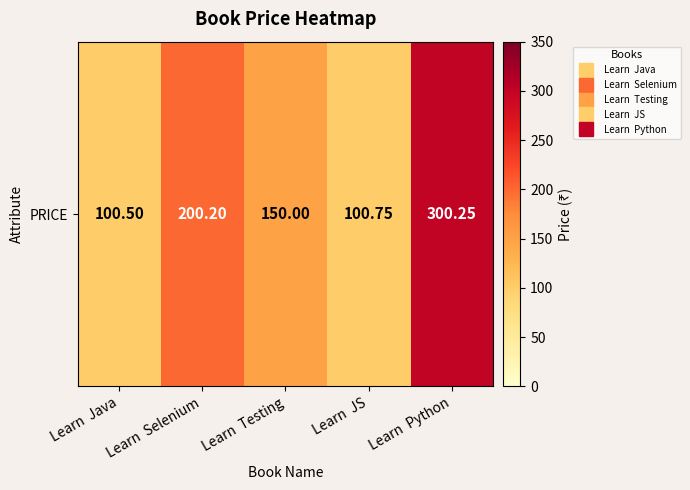

Where does the data first go above 150?

Learn  Selenium